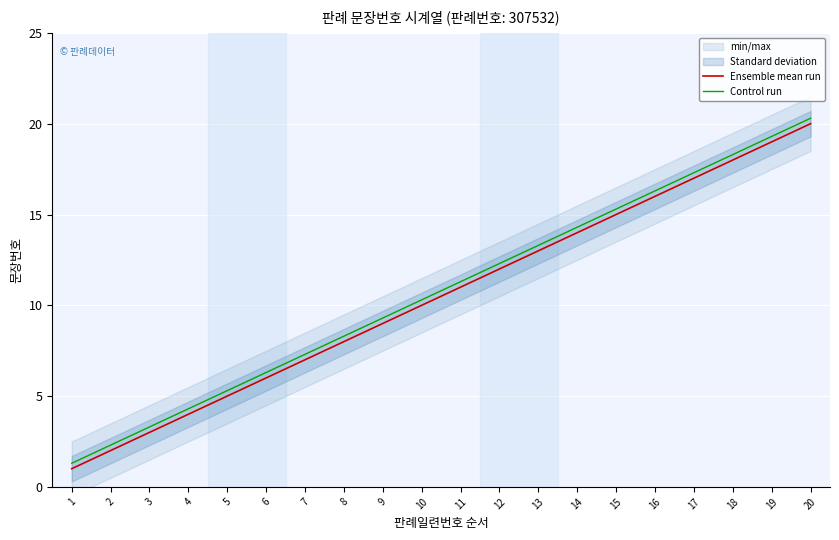

At 10, list the series in order from smallest to largest.

Ensemble mean run, Control run